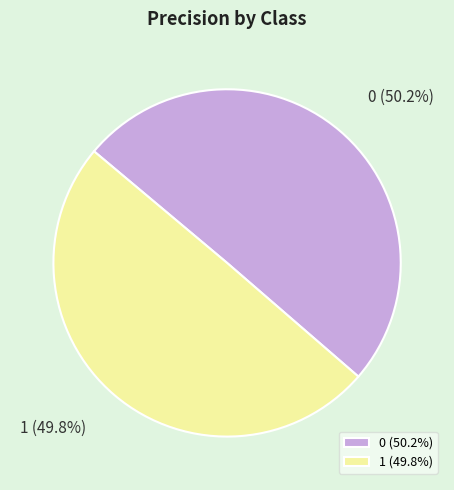

To the nearest percent, what is the combined percentage of 1 and 0?

100%